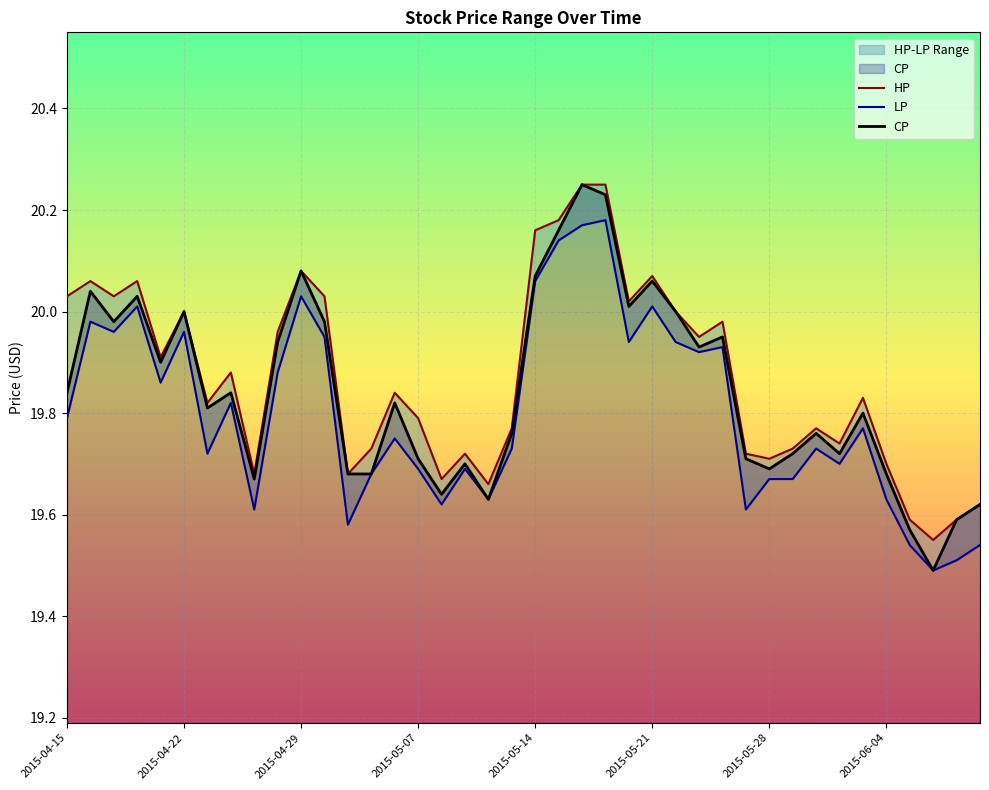

What is the greatest value displayed?

20.2